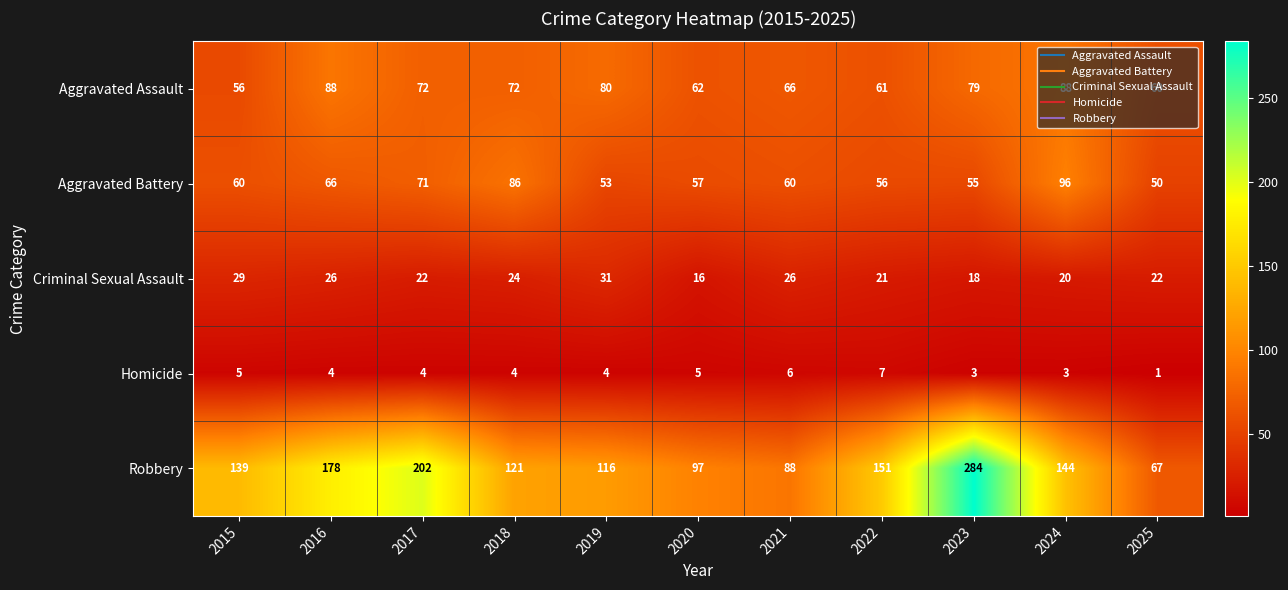

What is the total value across all series at 2019?

284